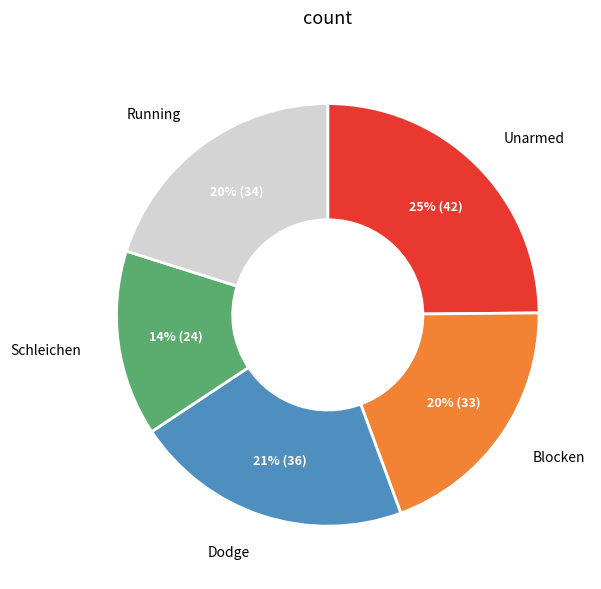

To the nearest percent, what is the difference between the largest and smallest slice percentages?

11%